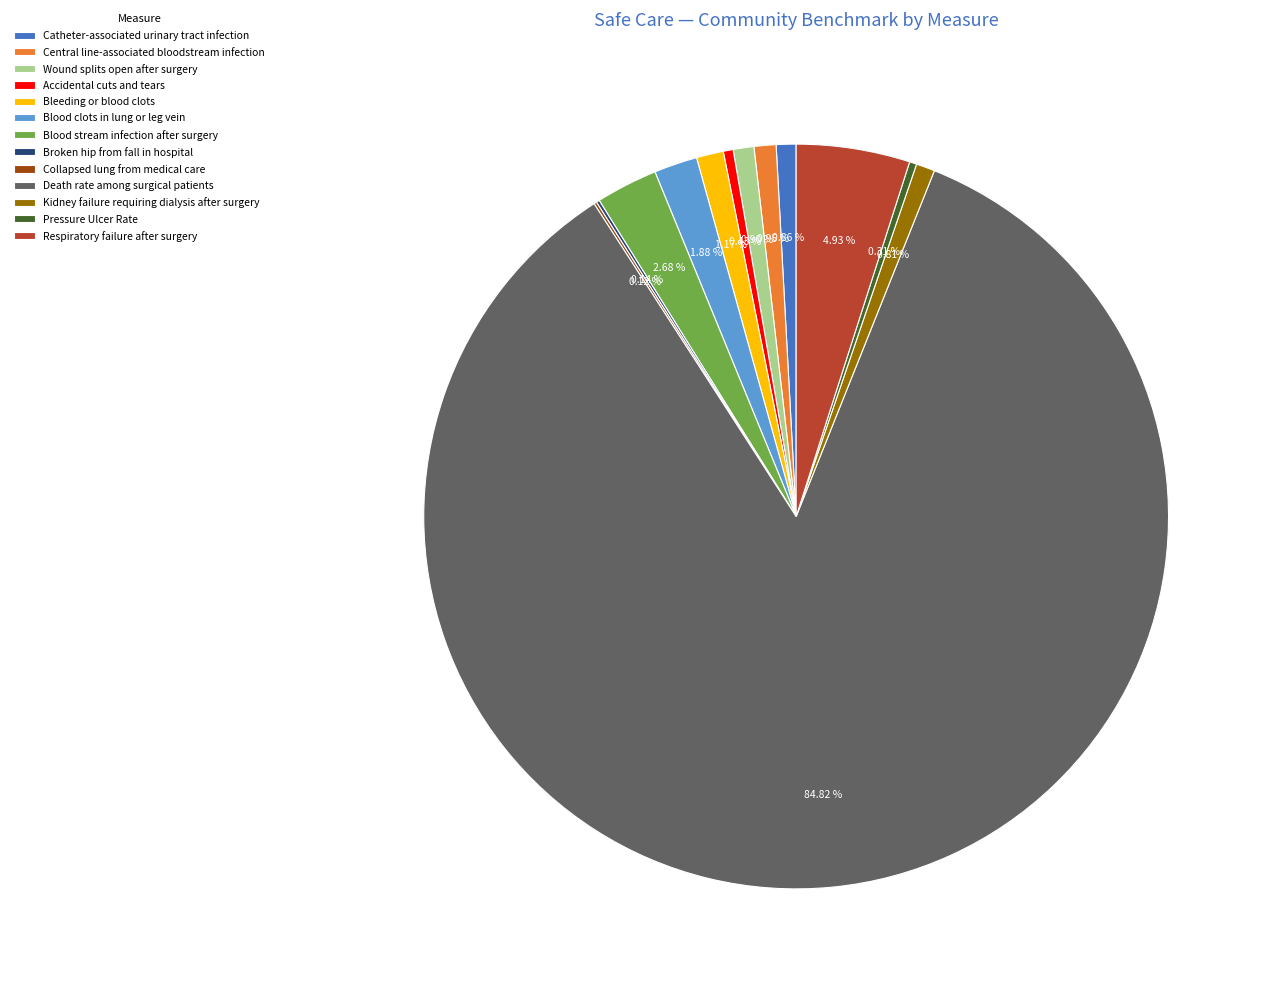

Combined, do Wound splits open after surgery and Catheter-associated urinary tract infection account for over 50%?

No